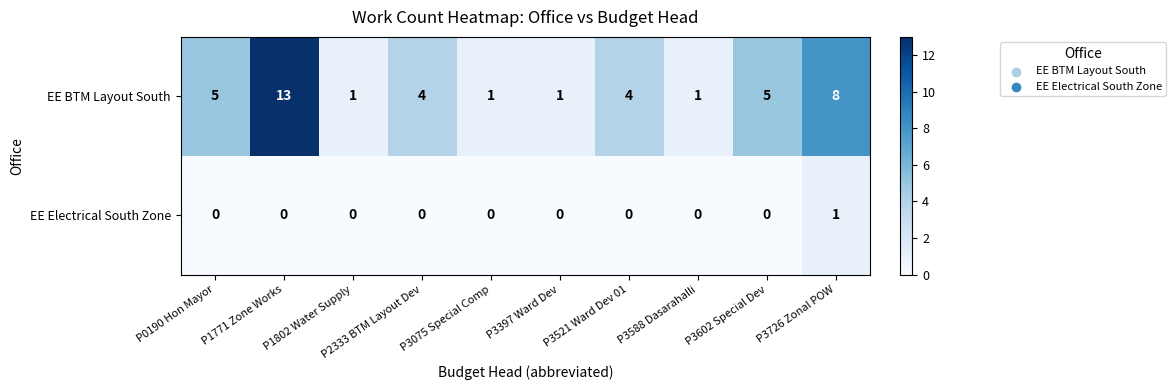

What is the total value across all series at P3588 Dasarahalli?

1